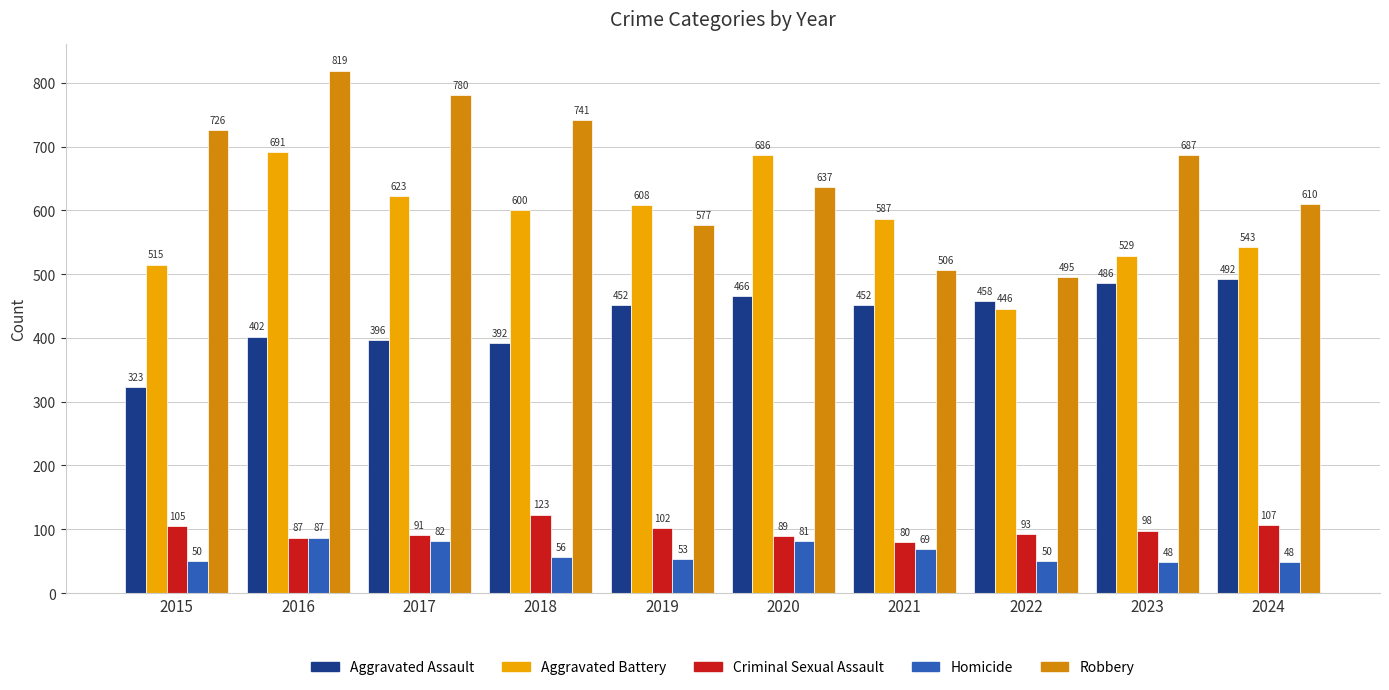

How many groups of bars are there?

10